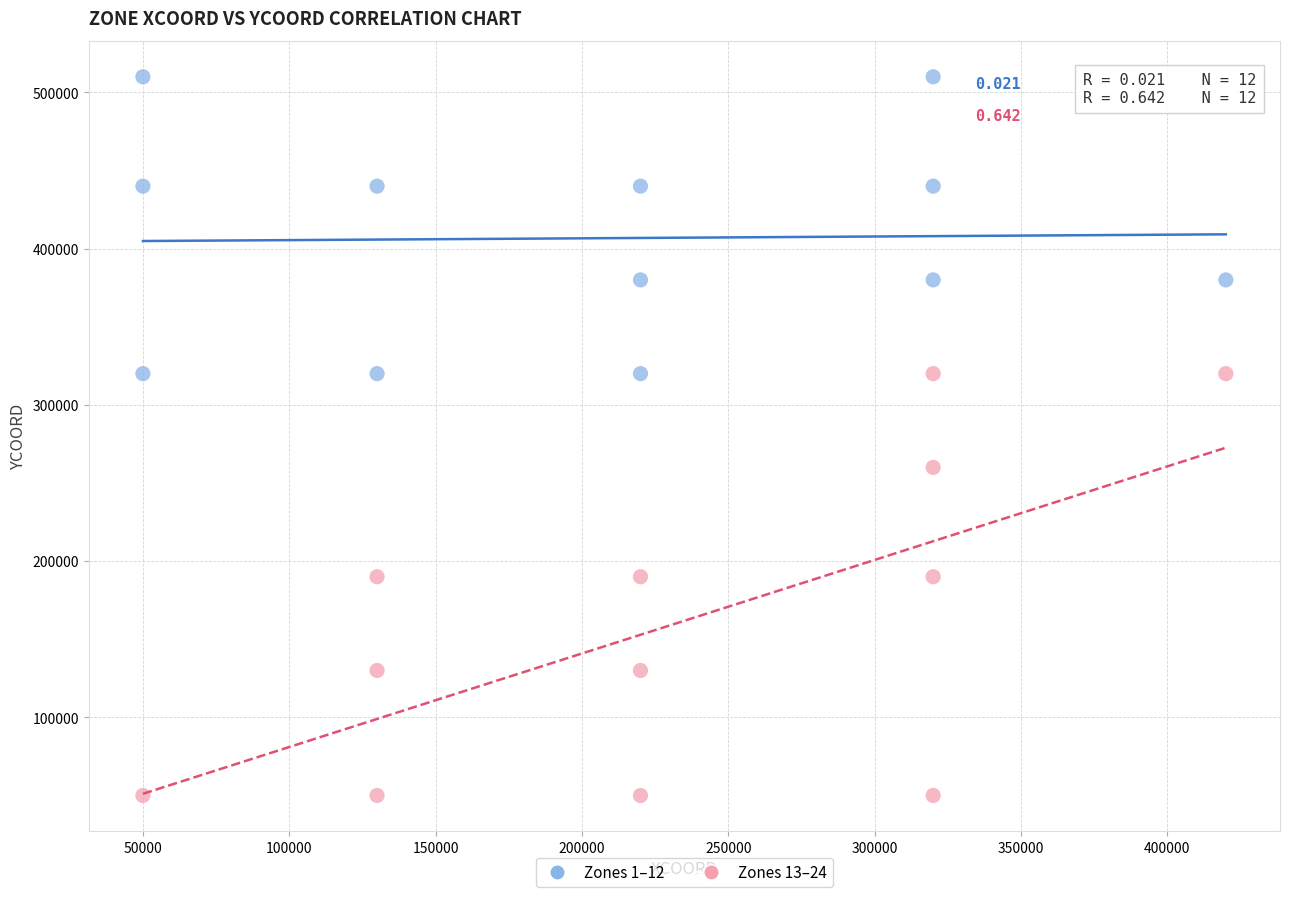

Which series contains the lowest Y value?

Zones 13–24